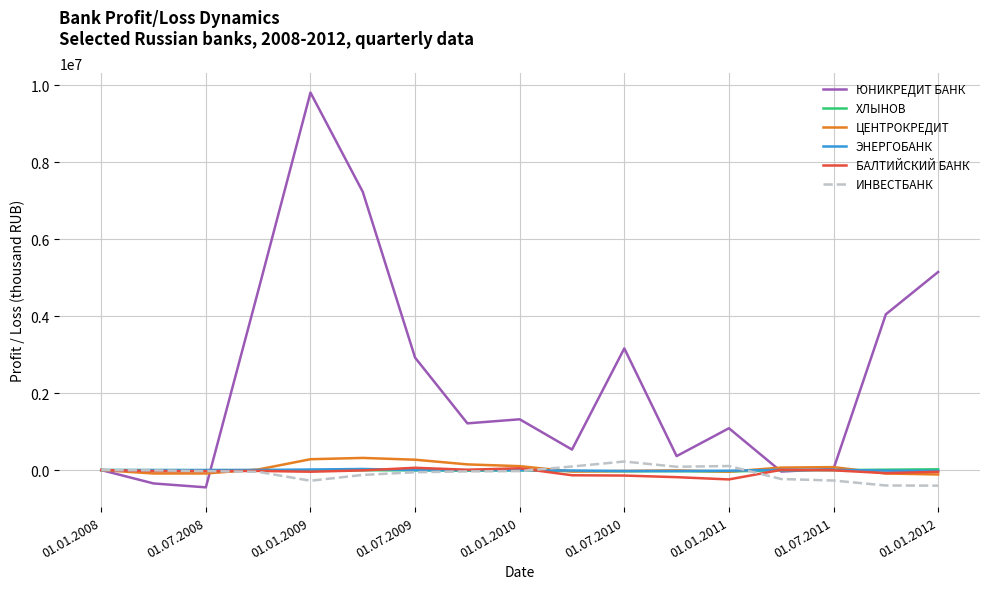

Does the chart have visible grid lines?

Yes